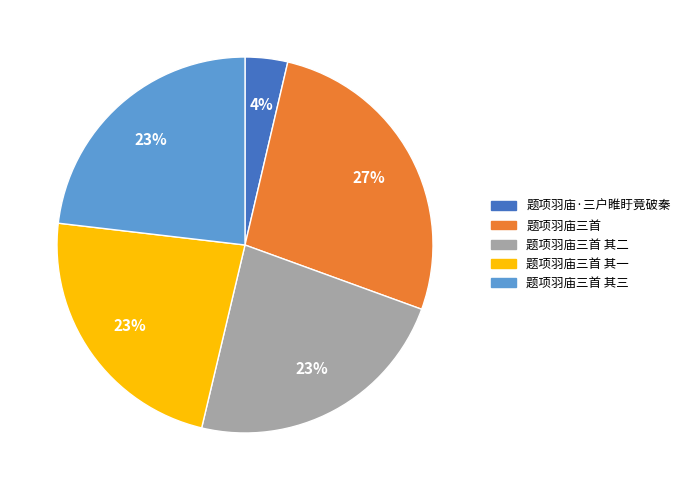

Does 题项羽庙三首 其三 represent more than half of the total?

No